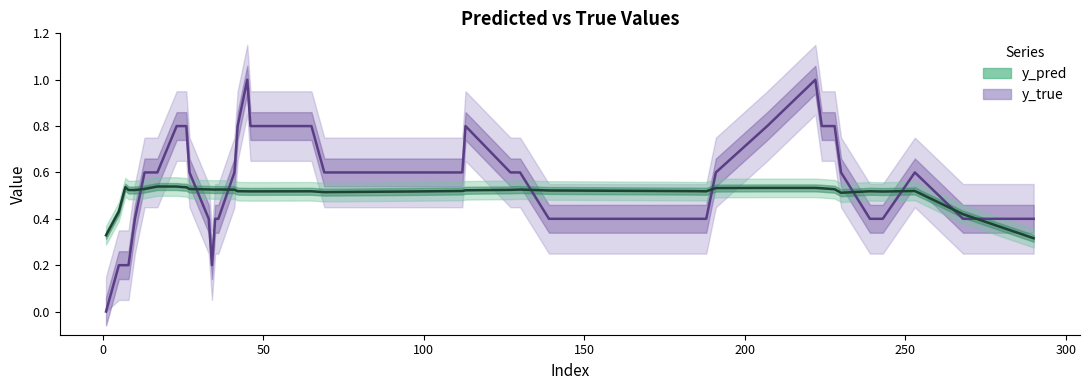

Which series has the largest total across all categories?

y_true